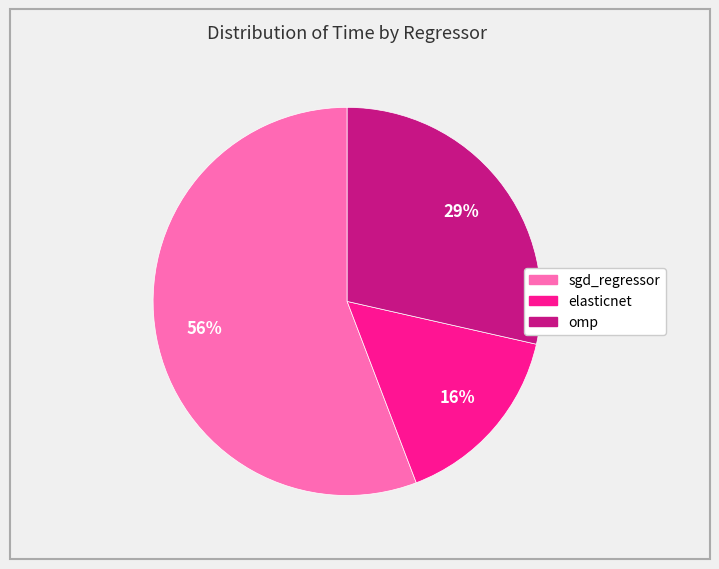

Which slice represents more than half of the pie?

sgd_regressor